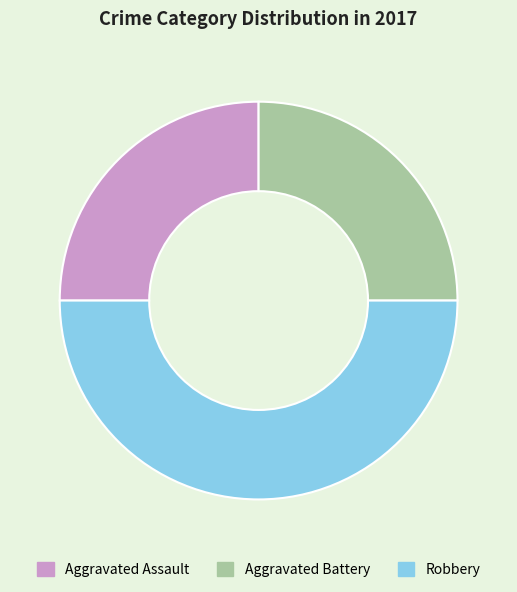

The Aggravated Battery slice represents 16% of the pie. True or false?

False